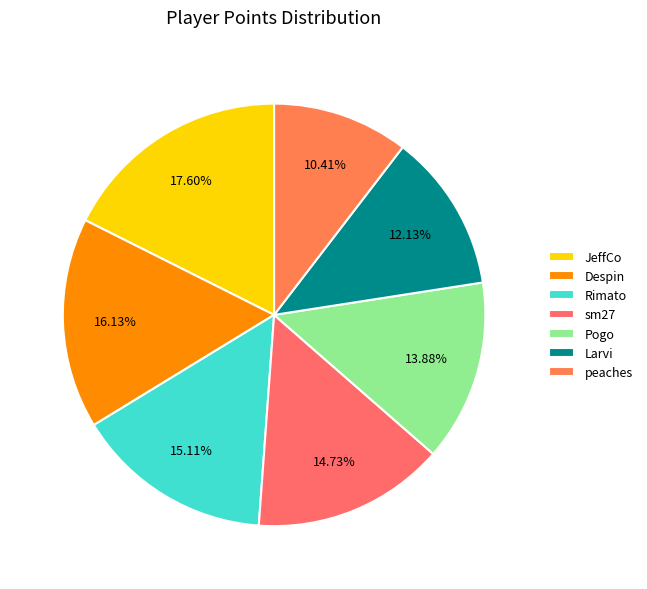

Which slice is the smallest?

peaches